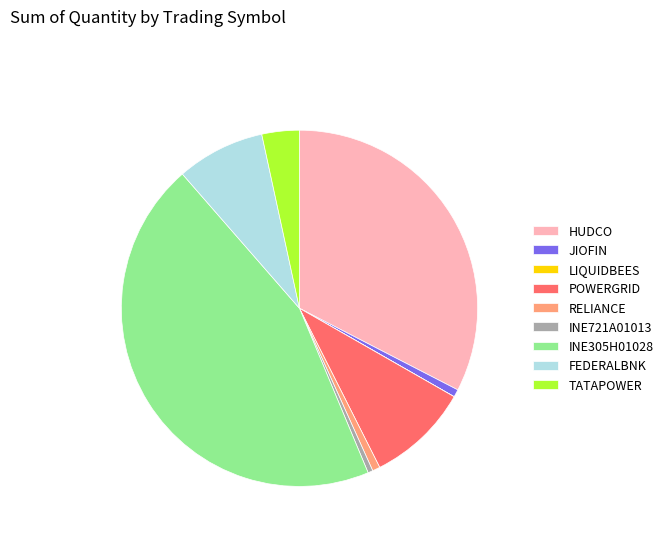

What is the ratio of the value at FEDERALBNK to the value at JIOFIN?

11.6